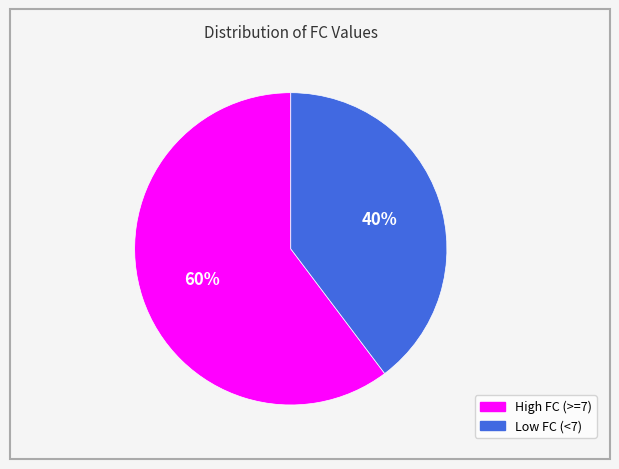

Is there any slice that represents more than half of the pie?

Yes